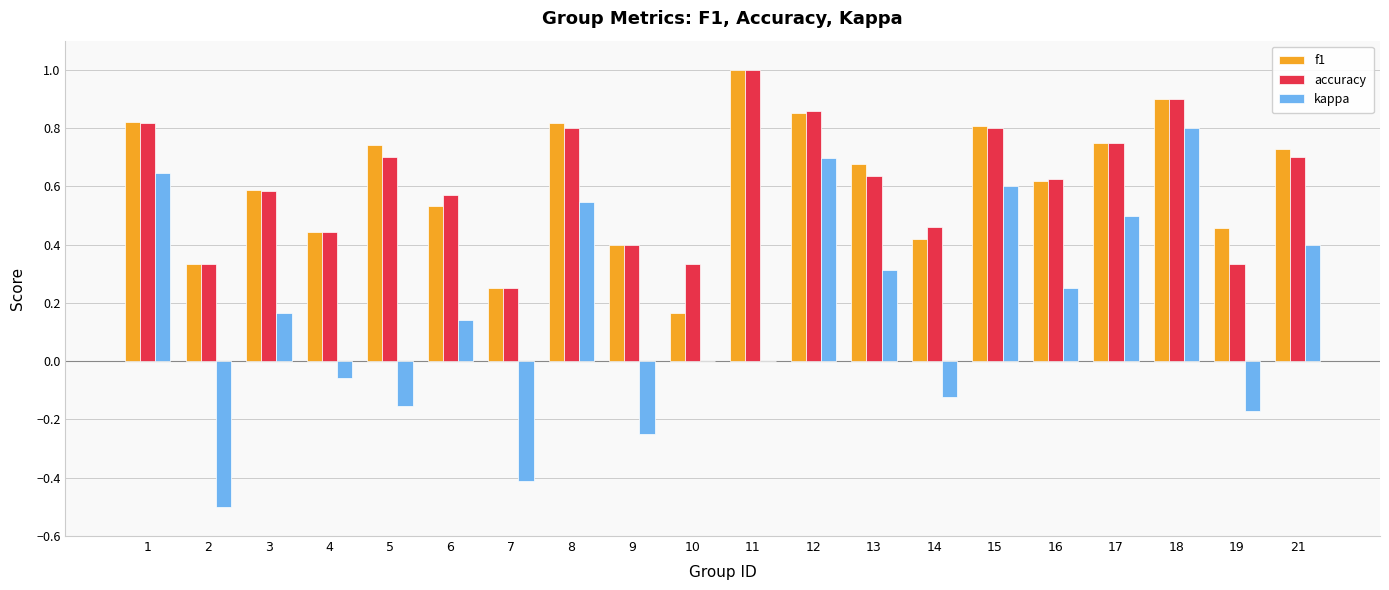

The value of kappa at 15 is 0.6. True or false?

True